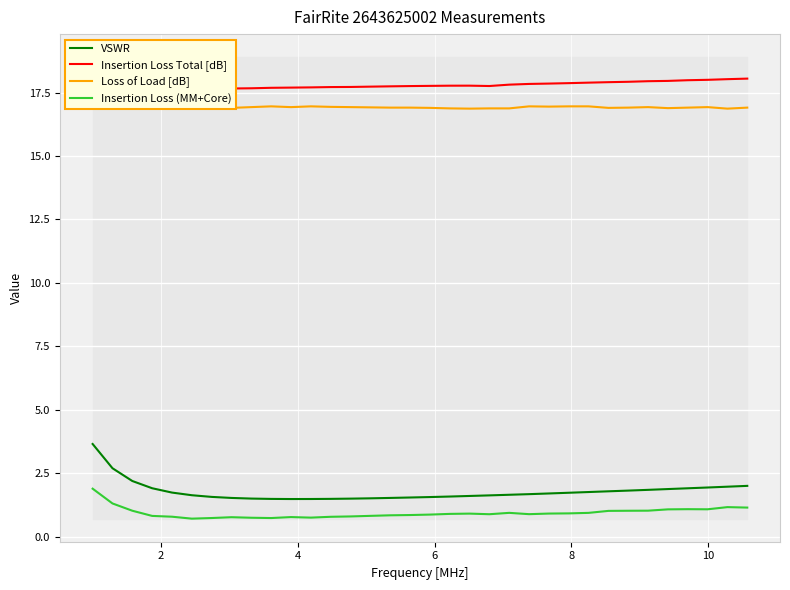

How many data points does each series have?

34